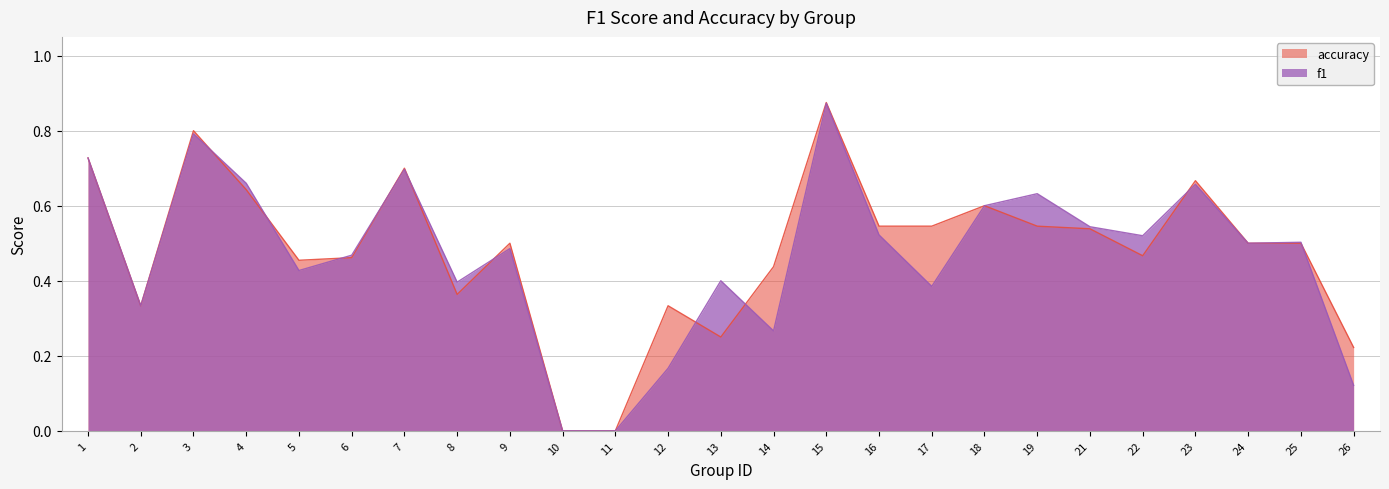

How many categories are shown in the chart?

25